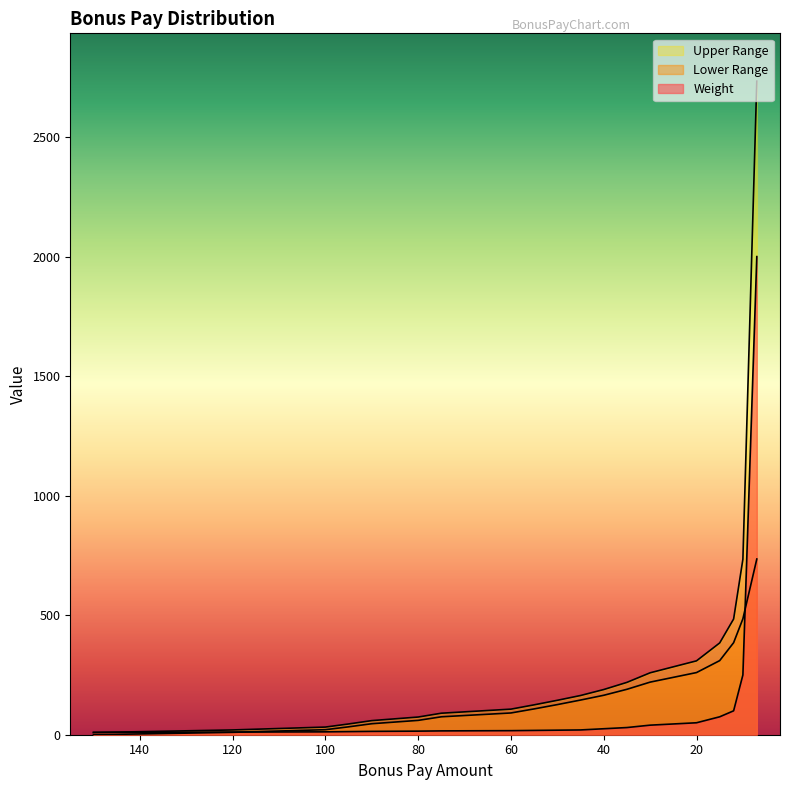

What is the difference between the Weight values at 150 and 120?

1